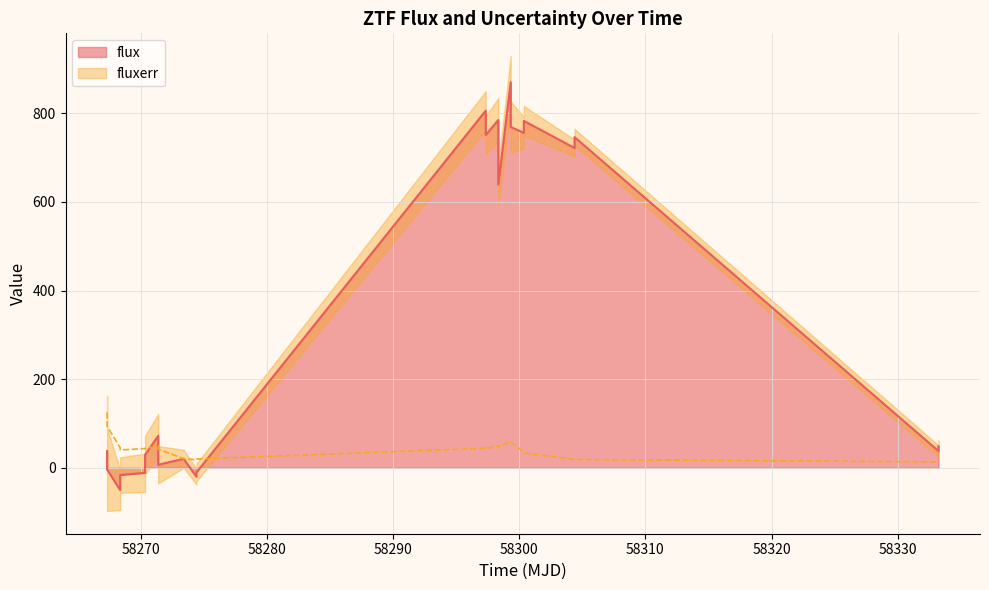

Reading left to right, extract all data points from this chart.

flux: 37.6	-4.0	-50.4	-16.4	-11.5	29.0	72.1	6.8	20.1	-20.3	-10.7	805.8	750.8	784.9	639.1	870.2	769.2	755.8	782.9	721.6	746.2	37.8	48.4
fluxerr: 125.0	93.6	45.3	40.0	43.4	43.1	49.2	42.0	20.5	17.8	19.5	44.1	43.1	49.3	46.9	58.9	57.8	35.3	33.5	19.1	18.7	13.1	13.6